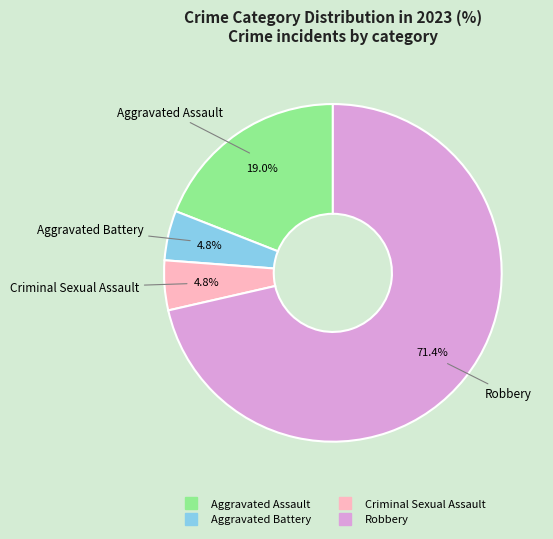

True or false: Aggravated Assault accounts for 8% of the total.

False